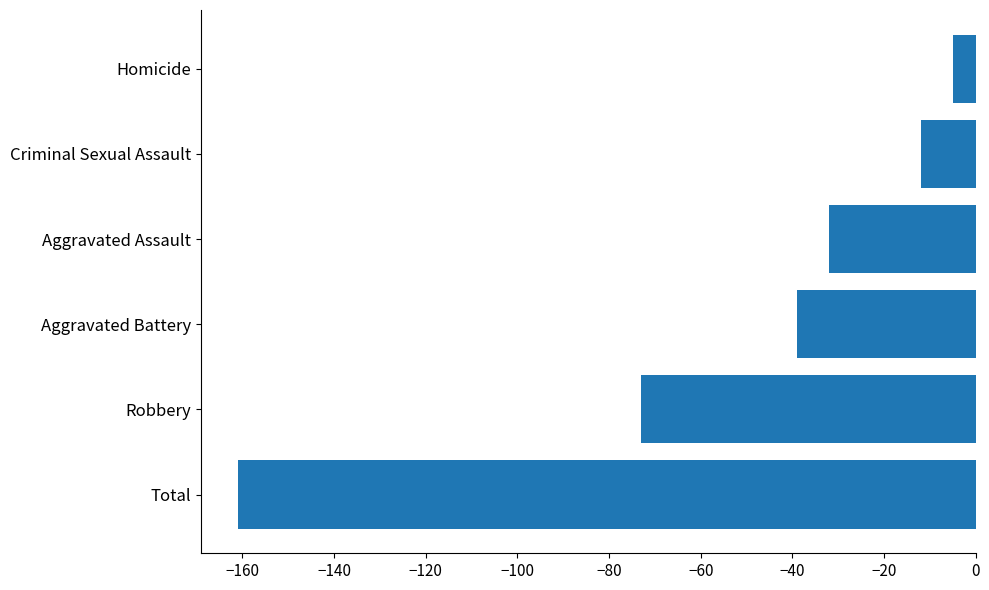

Count the number of categories in the chart.

6